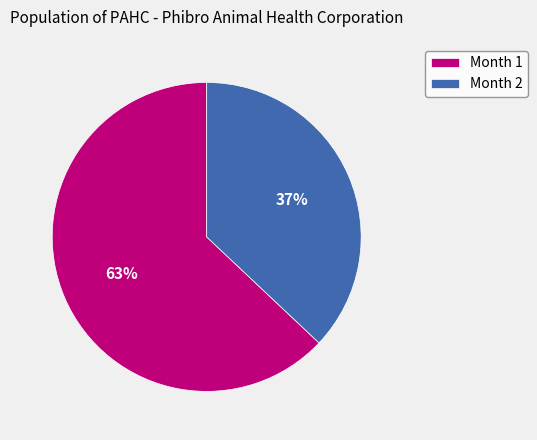

Which slice is the smallest?

Month 2